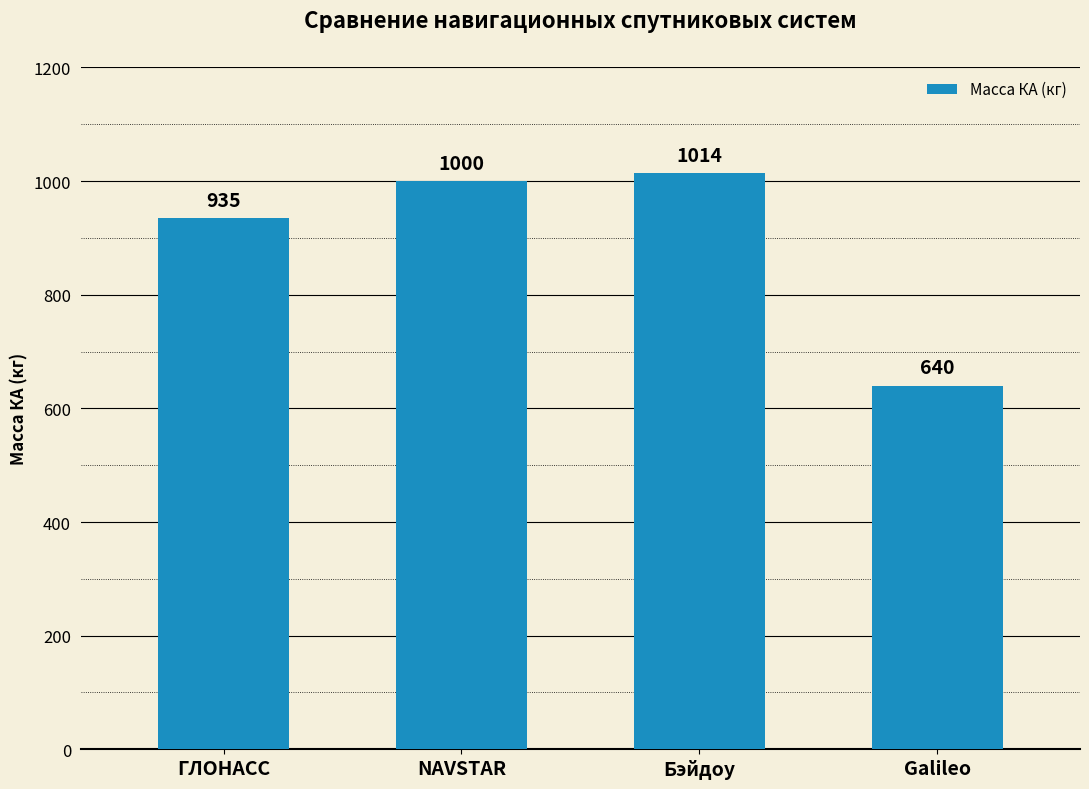

Between ГЛОНАСС and Galileo, which is larger?

ГЛОНАСС